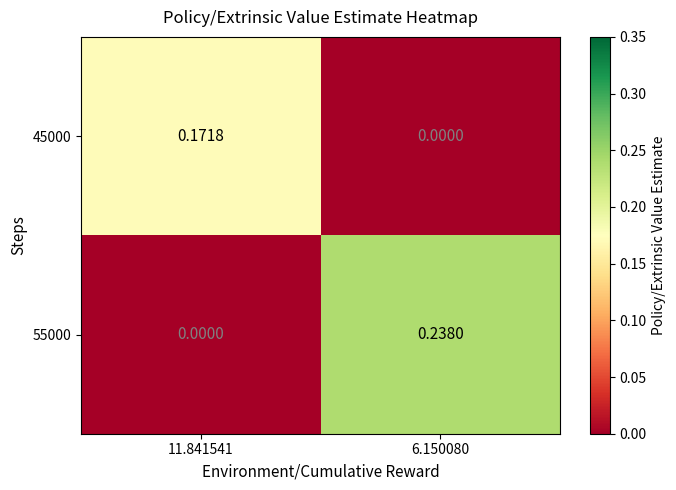

Is the value of 55000 at 6.150080 greater than the value of 45000 at 6.150080?

Yes